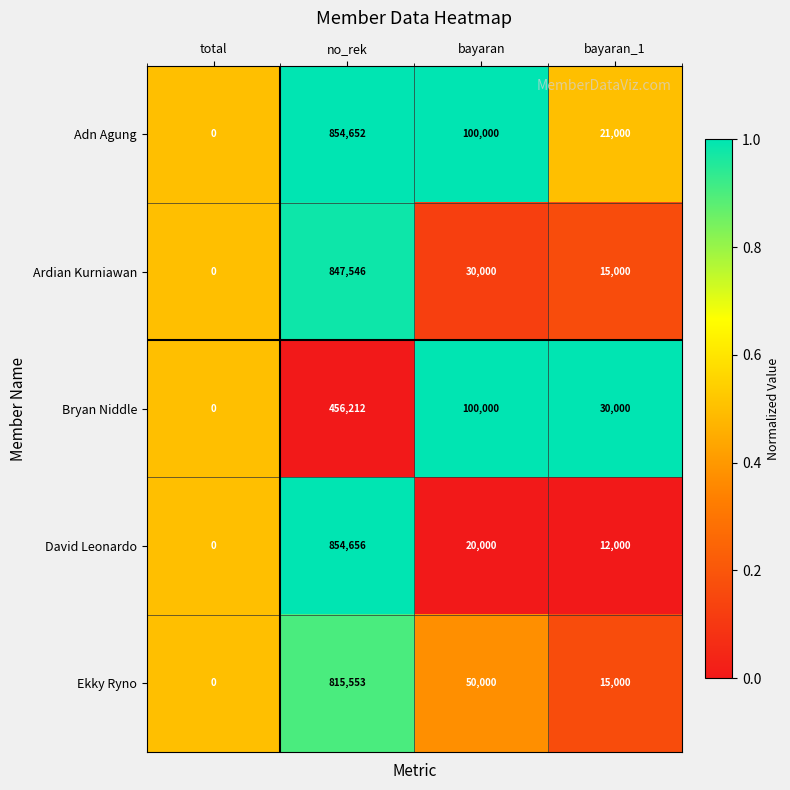

The value of Bryan Niddle at total is 0. True or false?

True